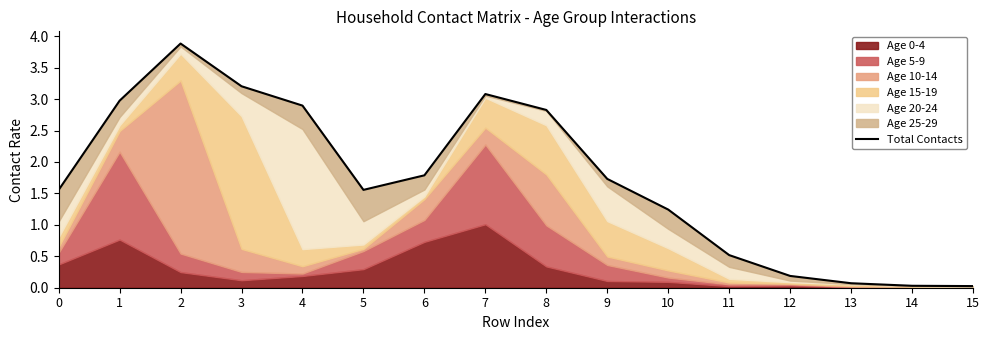

How many points are higher than both their immediate neighbors (excluding endpoints)?

2